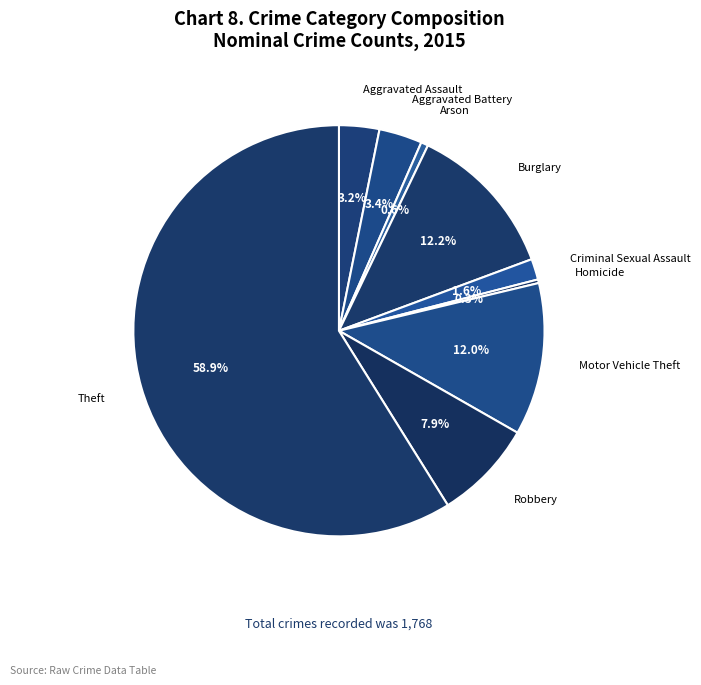

Is Criminal Sexual Assault the majority of the pie?

No